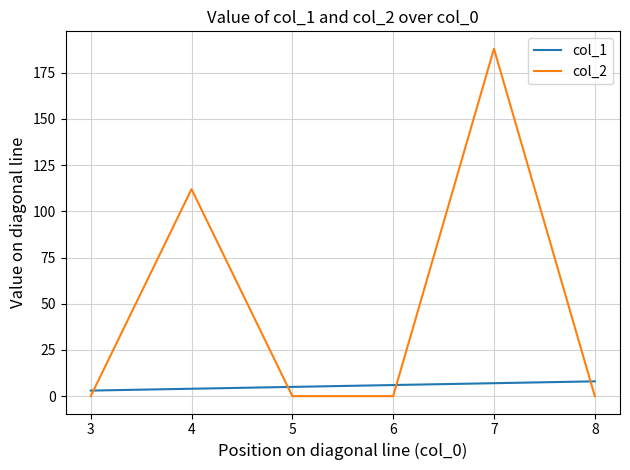

True or false: col_2 has a value of 0 at 5.

True